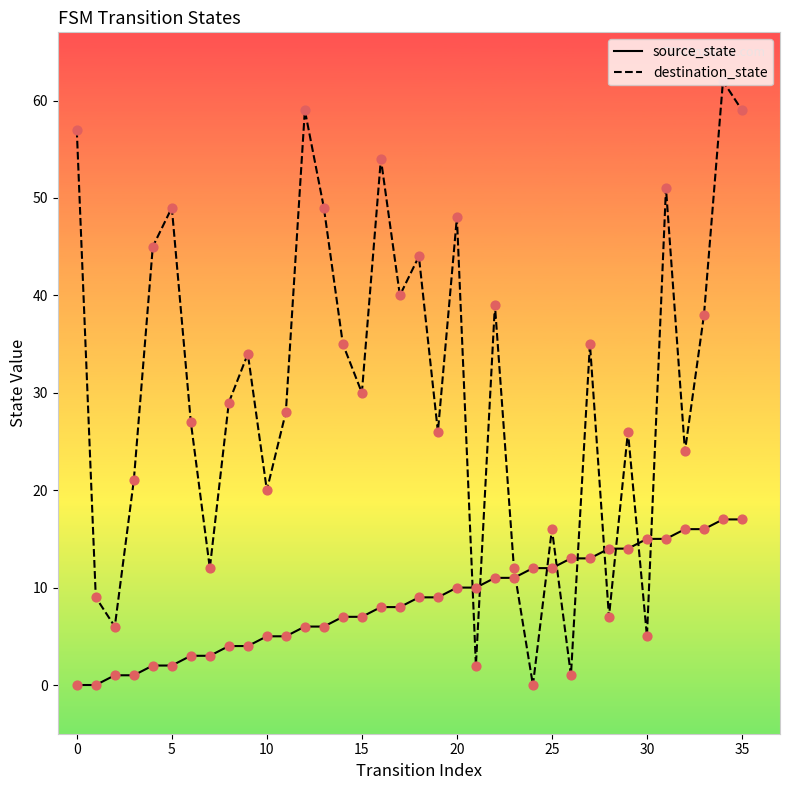

Which series has the largest range (max minus min)?

destination_state